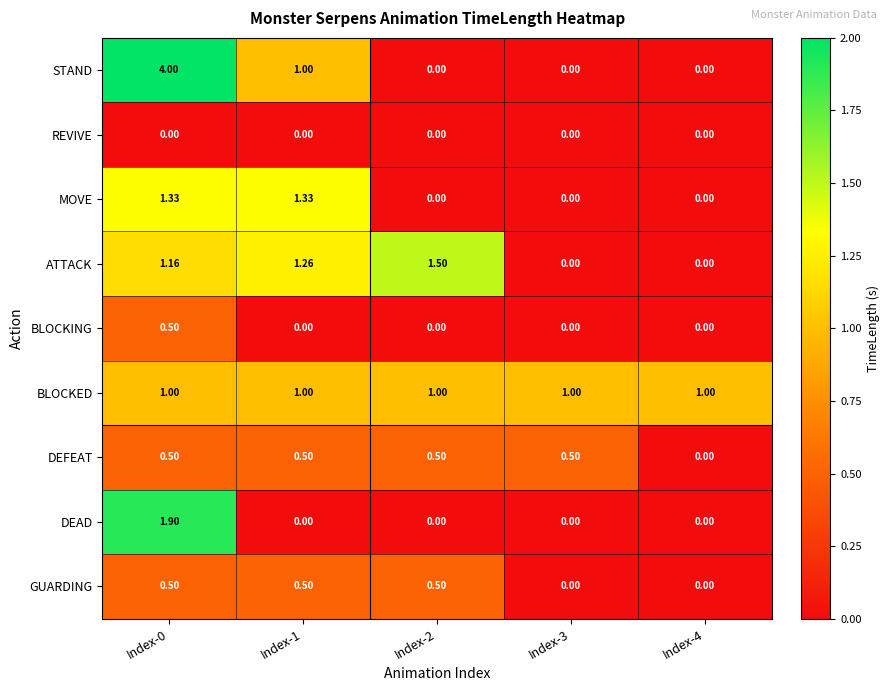

Between Index-1 and Index-2, which series saw the biggest shift?

MOVE